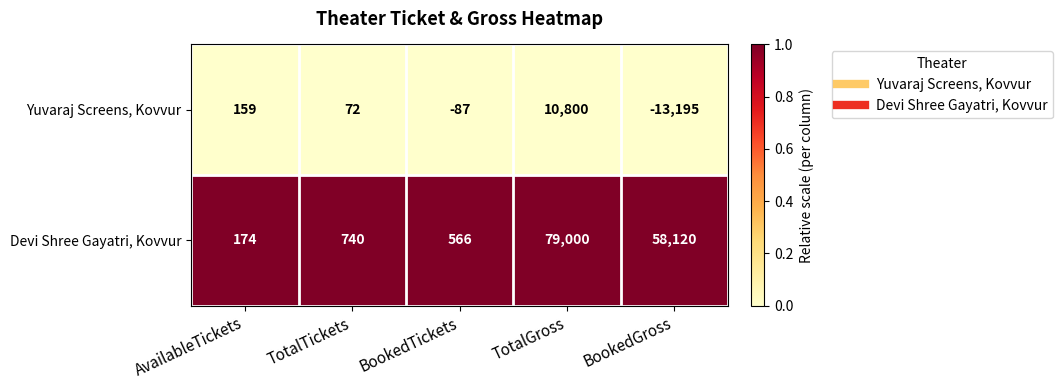

What value does the Yuvaraj Screens, Kovvur series have at TotalTickets, to the nearest 50?

50